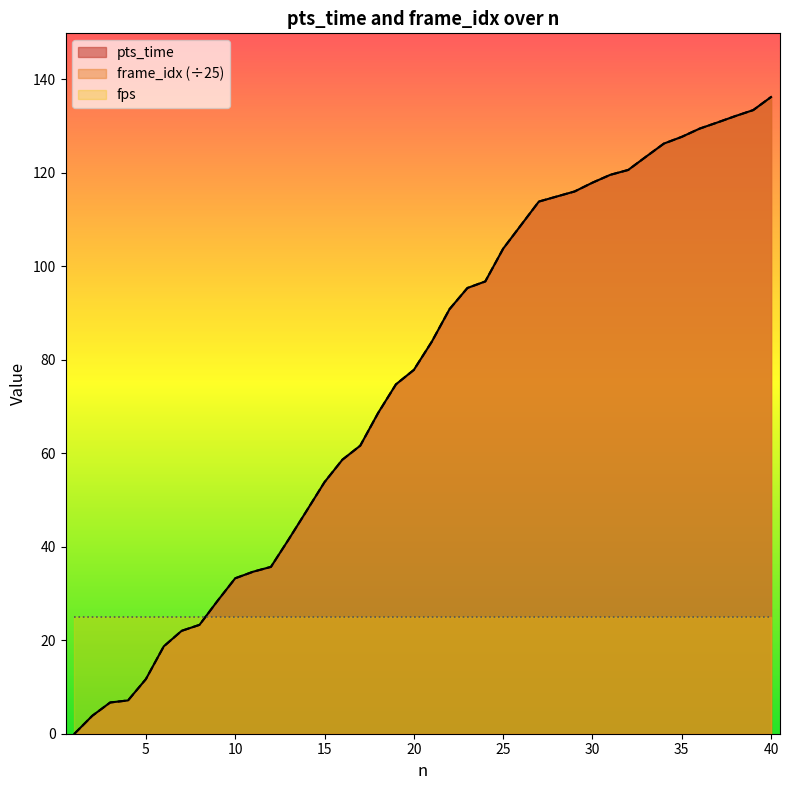

At which category is the sum across all series the highest?

40